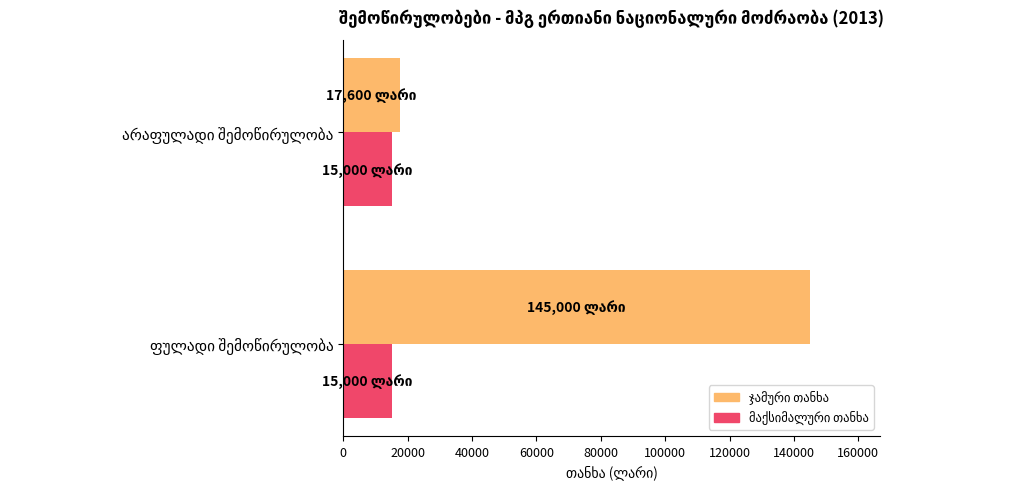

What is the smallest value displayed?

15000